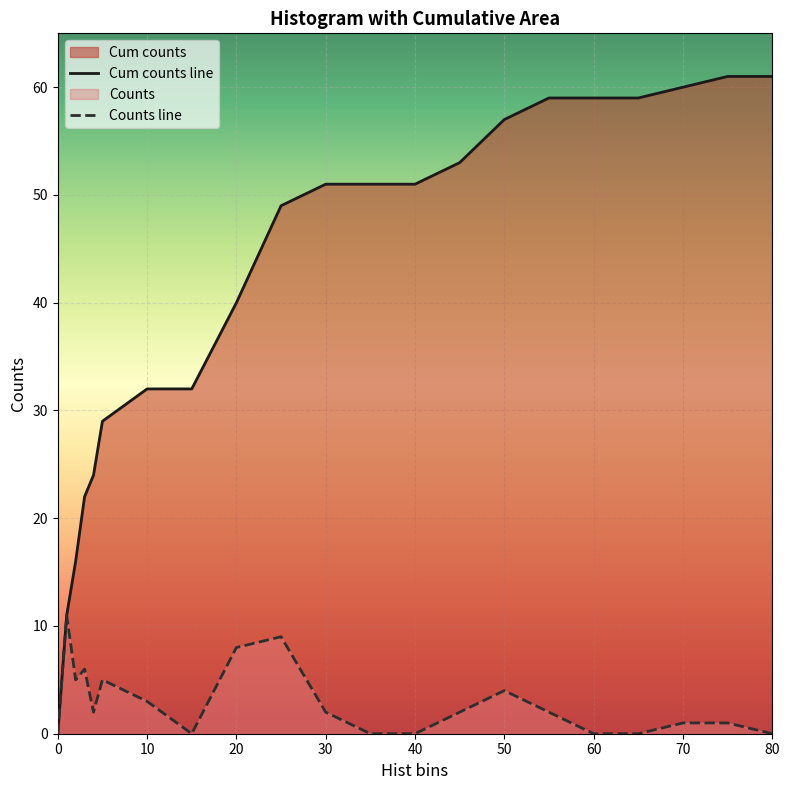

True or false: Counts line and Cum counts line cross at least once.

False